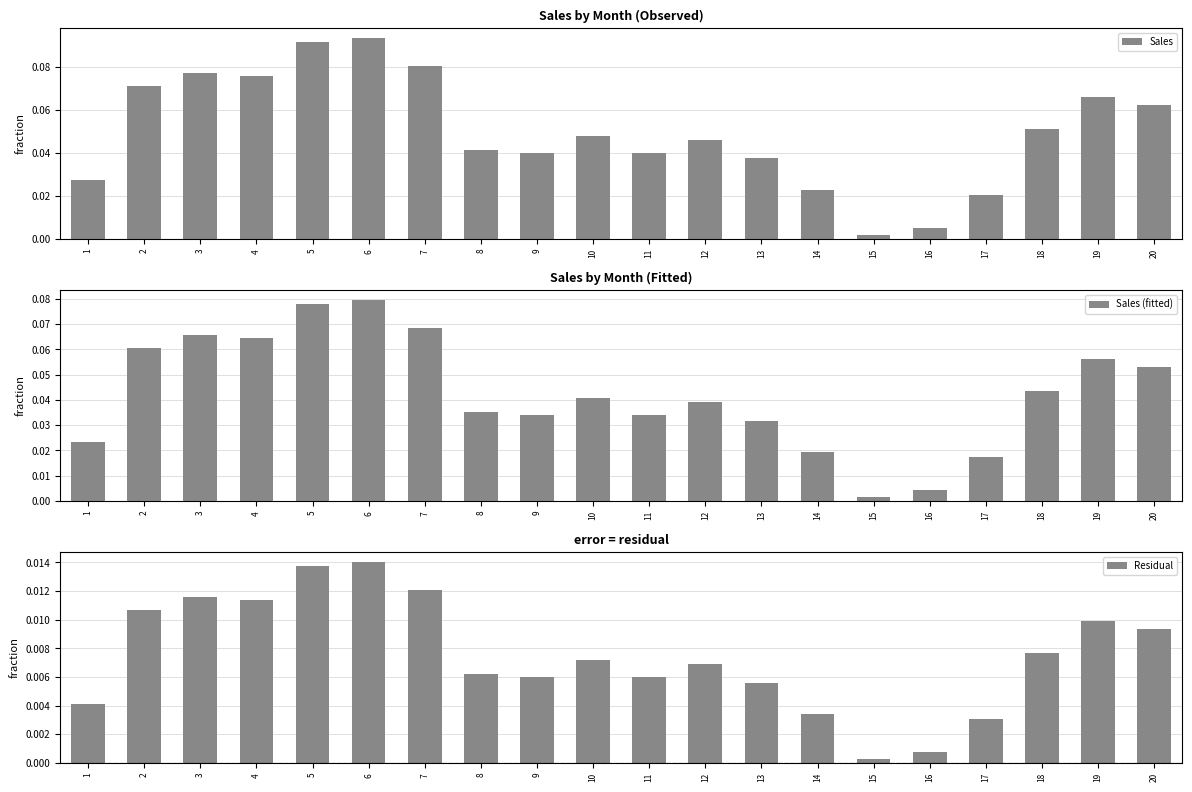

Which has a higher value, 16 or 15?

16